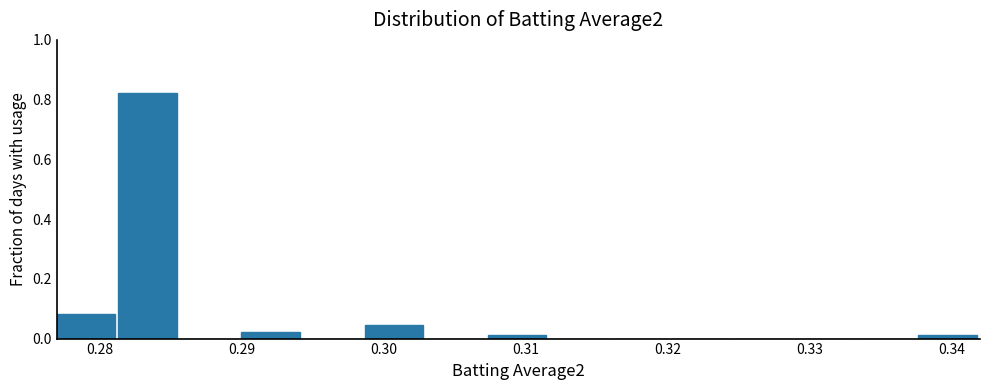

What is the height of the bar covering 0.290 to 0.294 on the x-axis? Neither the bar edges nor the heights are printed on the chart, so give them approximately, as read against the axes.

0.02